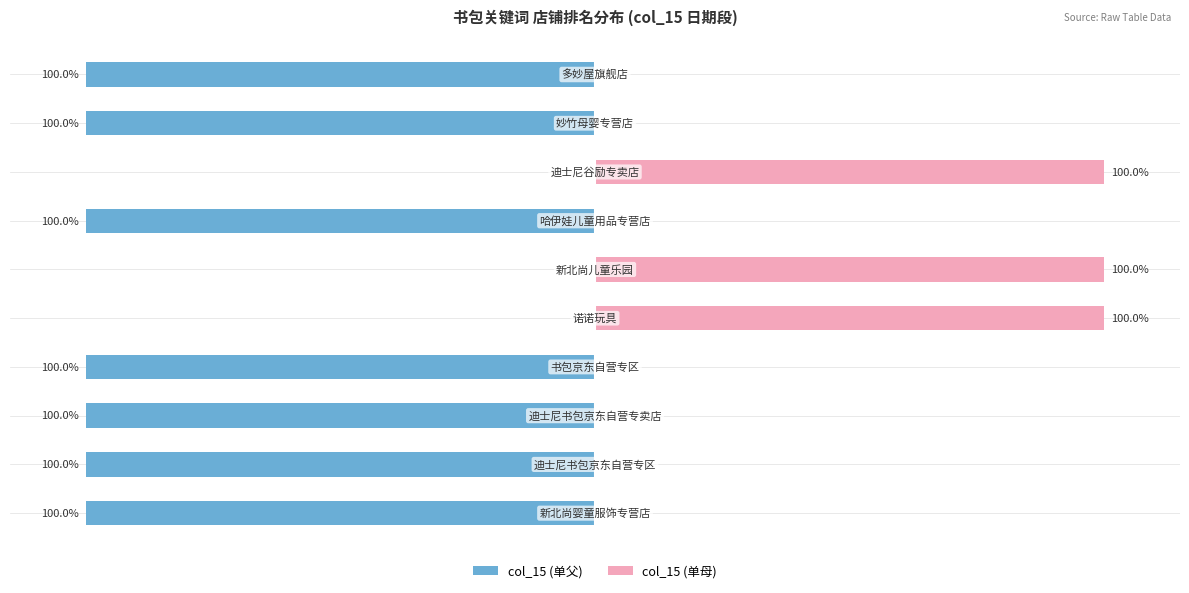

List the series in order of their peak value, highest first.

col_15 (单母), col_15 (单父)